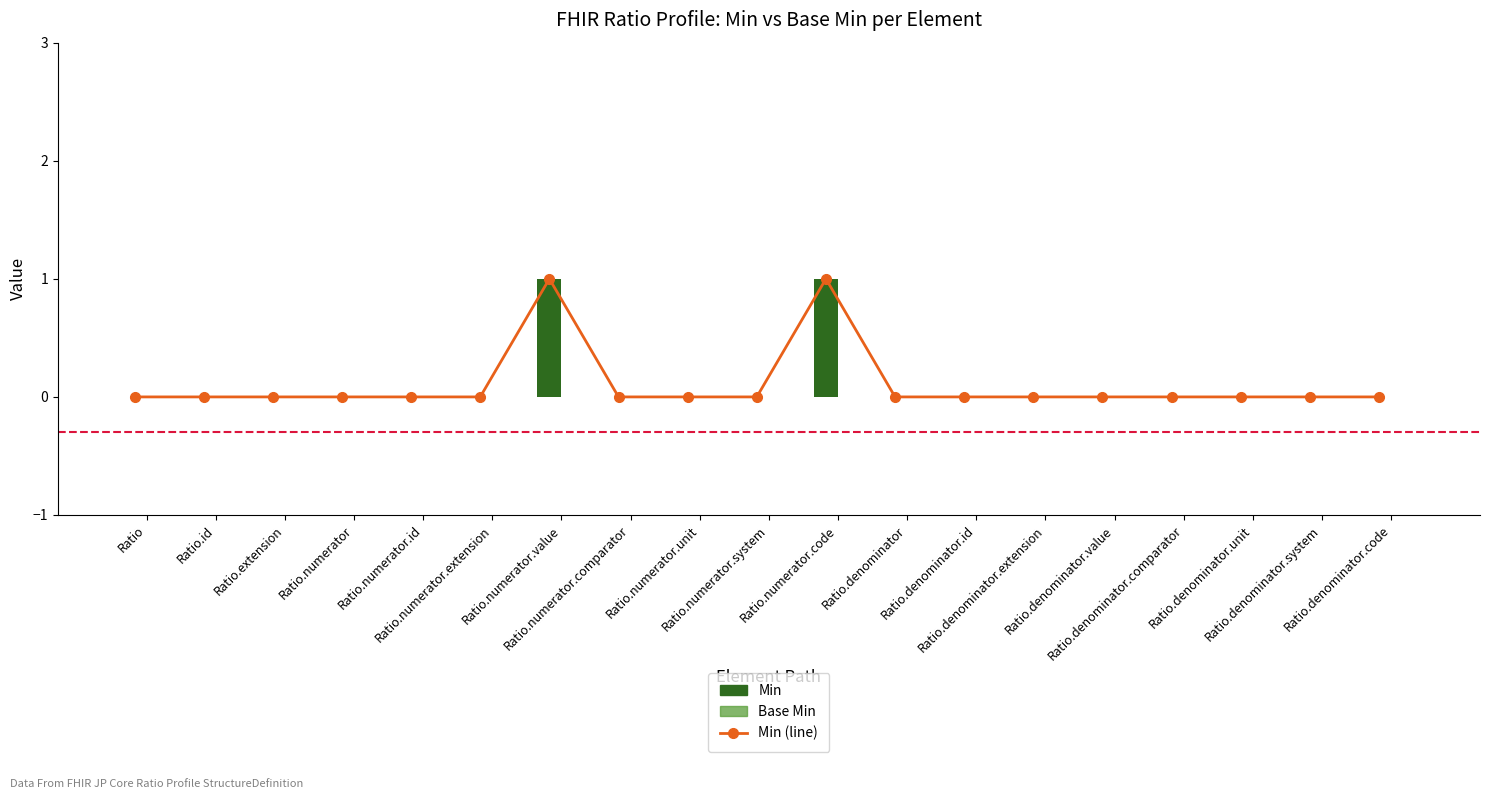

Is the value of Base Min at Ratio.numerator.system greater than the value of Min (line) at Ratio.denominator.system?

No